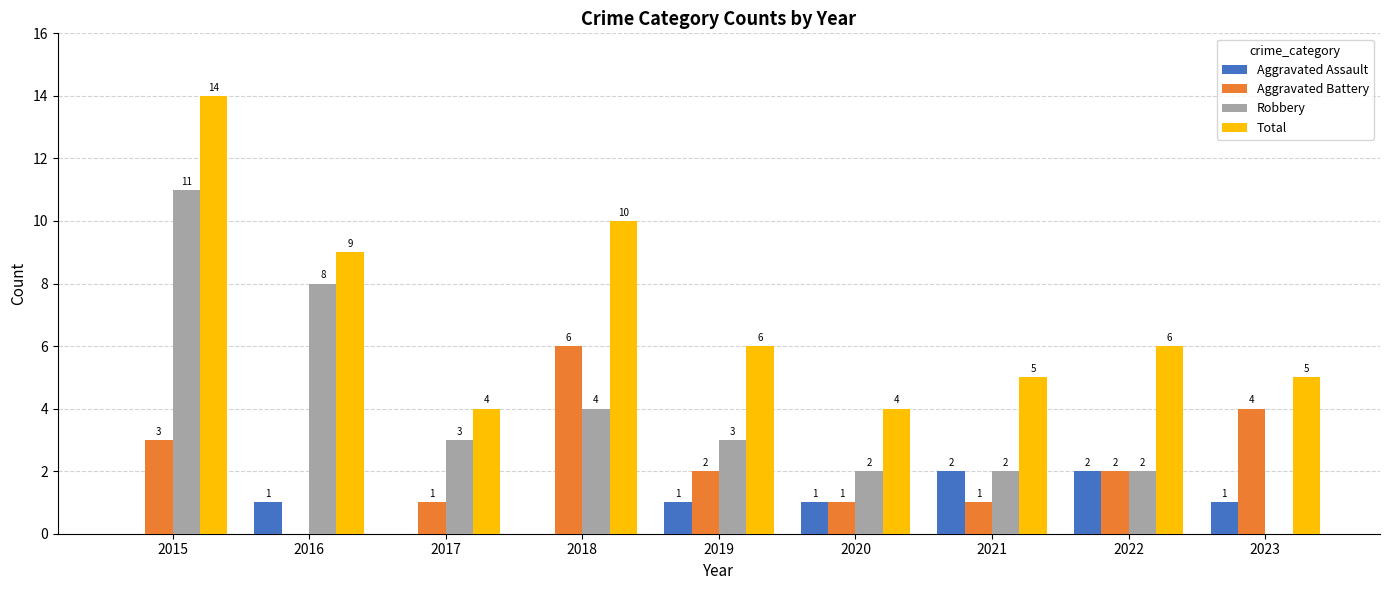

How many Total values are between 5 and 9?

5